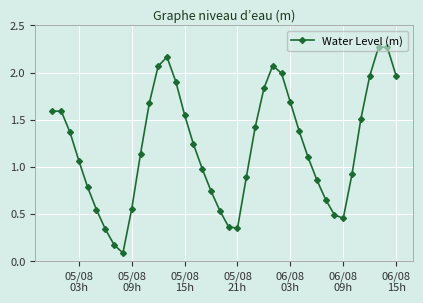

What is the value of the 28th point from the left?

1.7